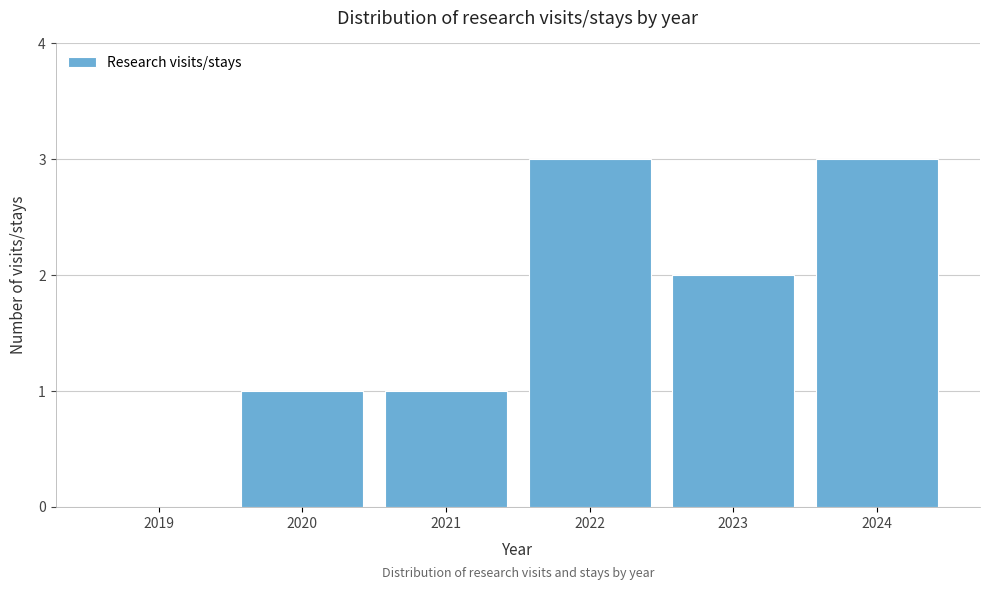

Reading left to right, list all the values displayed in this chart.

2019=0	2020=1	2021=1	2022=3	2023=2	2024=3